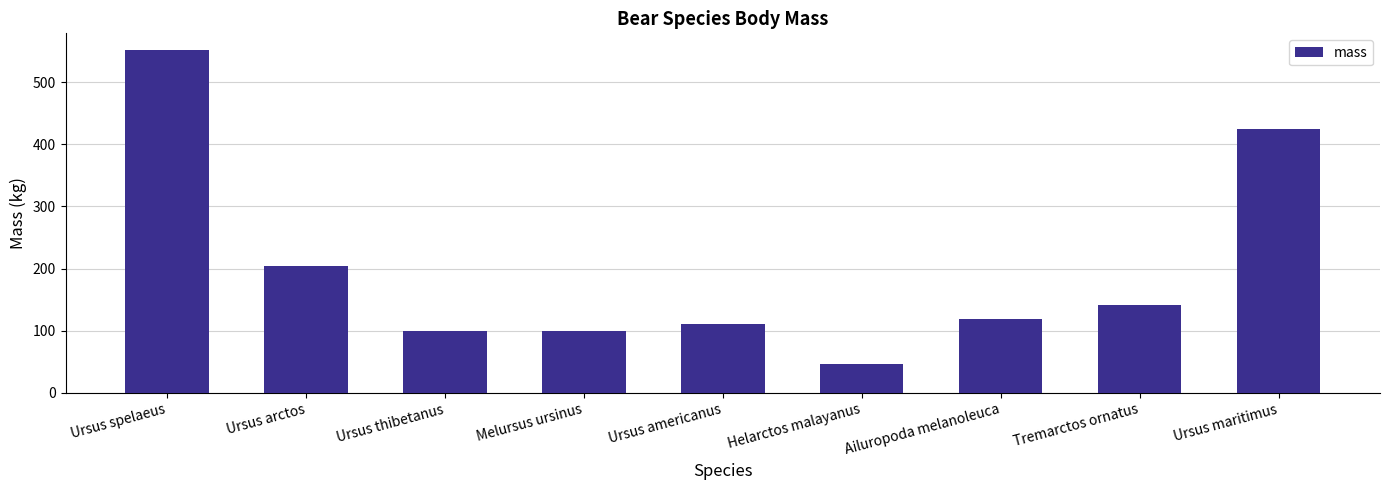

Which has a higher value, Ailuropoda melanoleuca or Ursus arctos?

Ursus arctos